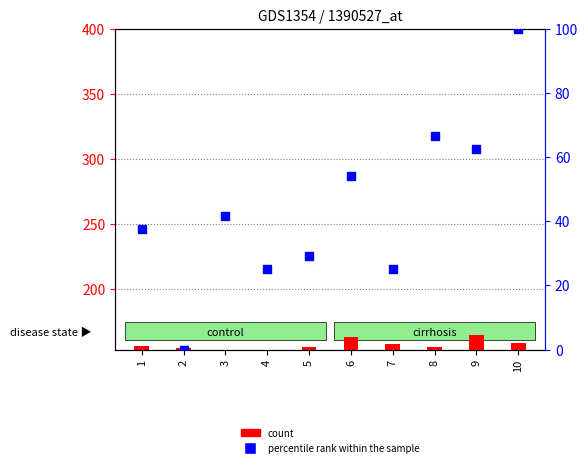

Which series reaches the maximum Y coordinate?

count